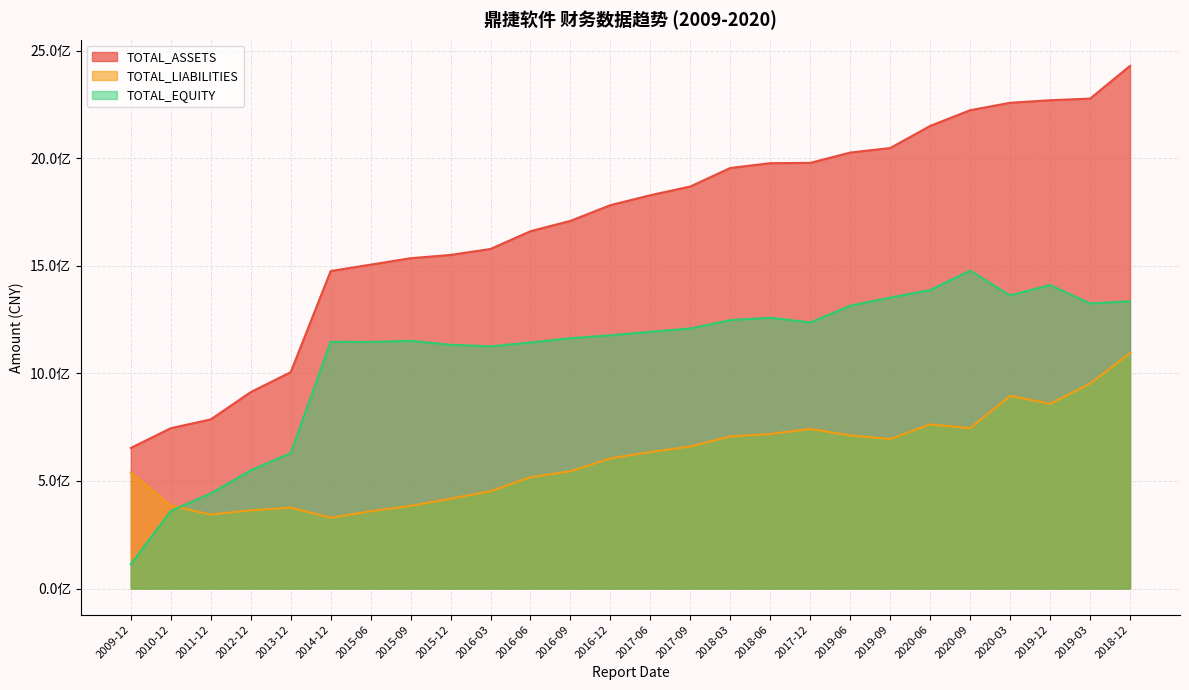

True or false: TOTAL_EQUITY and TOTAL_ASSETS intersect in this chart.

False